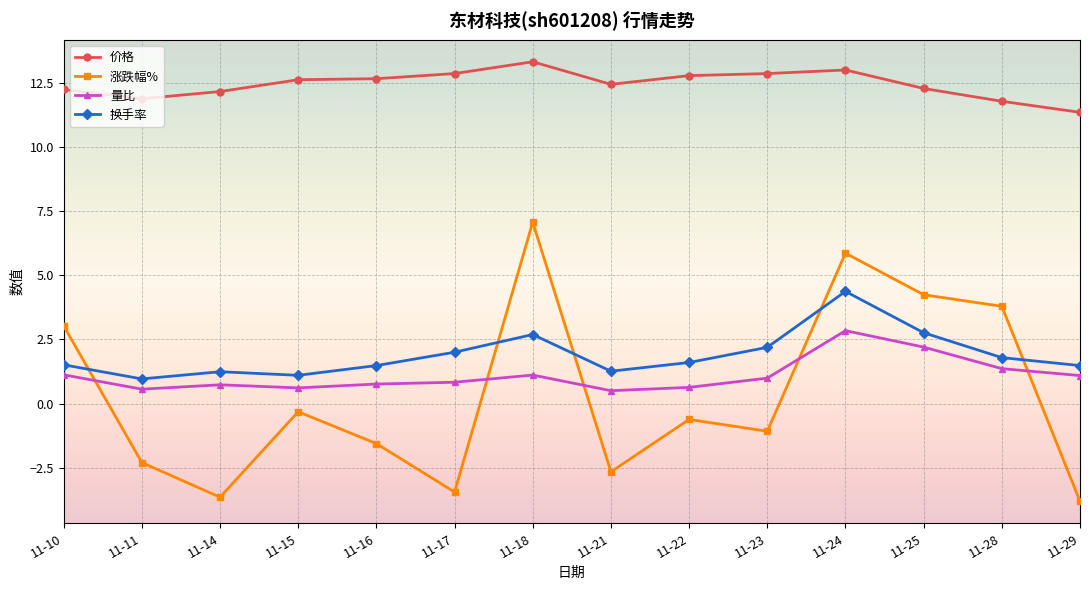

The 价格 series shows 12.6 at 11-15. True or false?

True